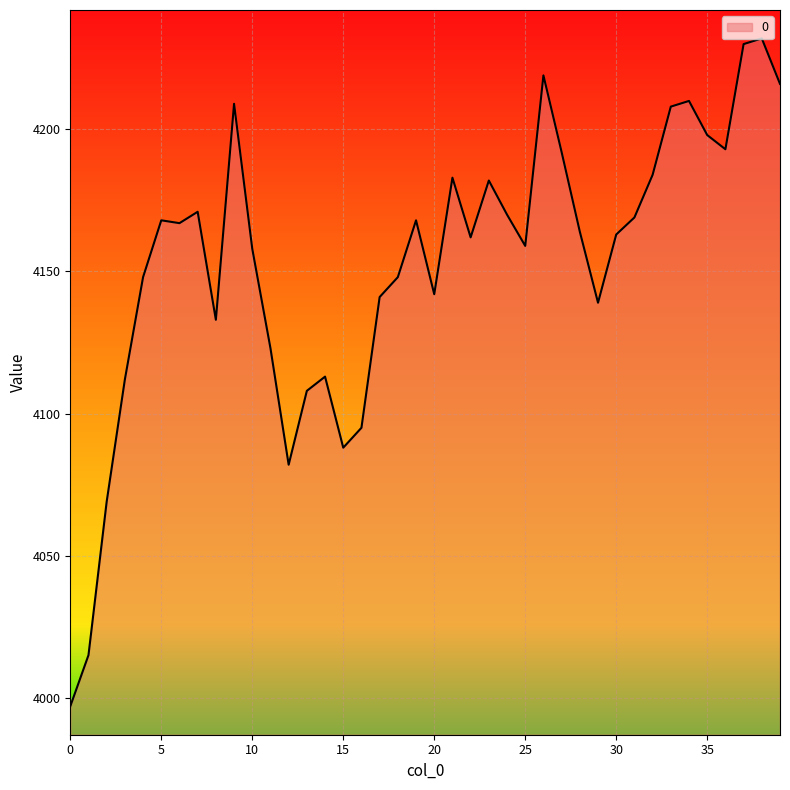

What is the difference between the maximum and minimum values?

235